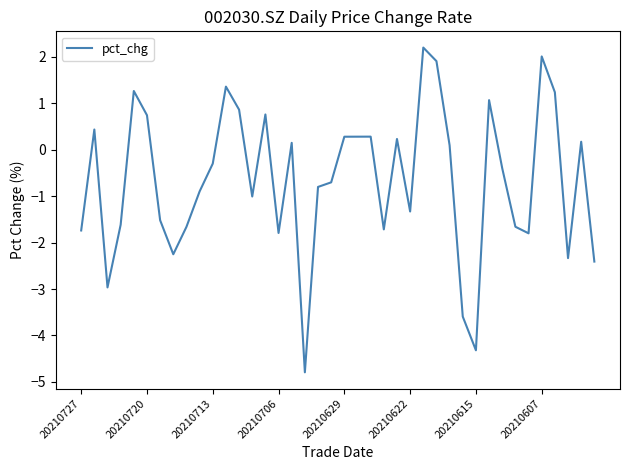

What is the greatest value displayed?

2.2